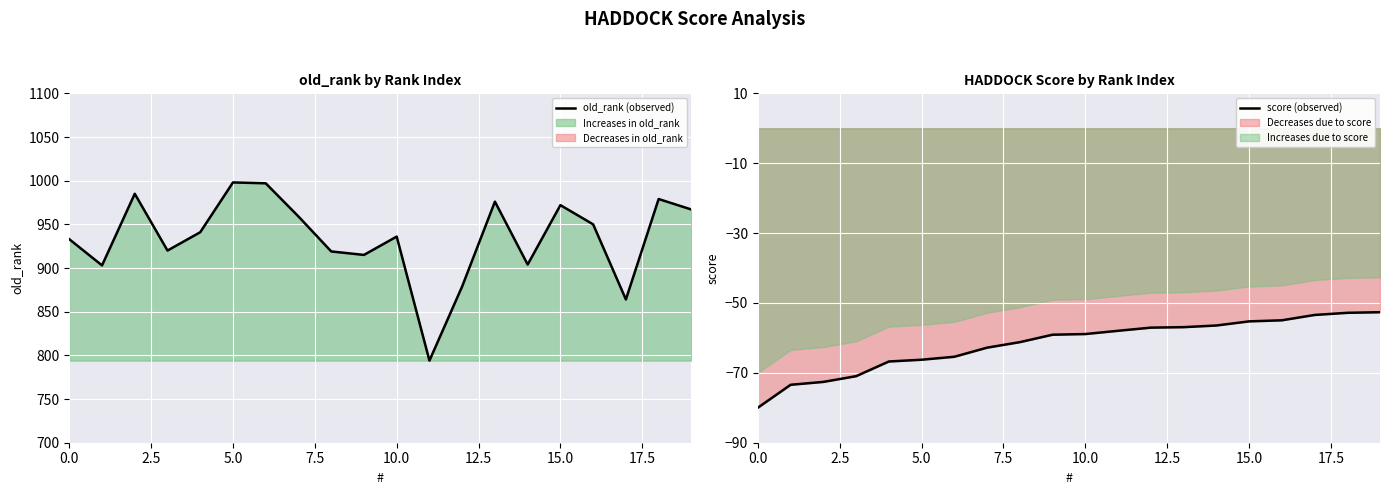

What is the value of the score (observed) point at the 15th from the left?

-56.5